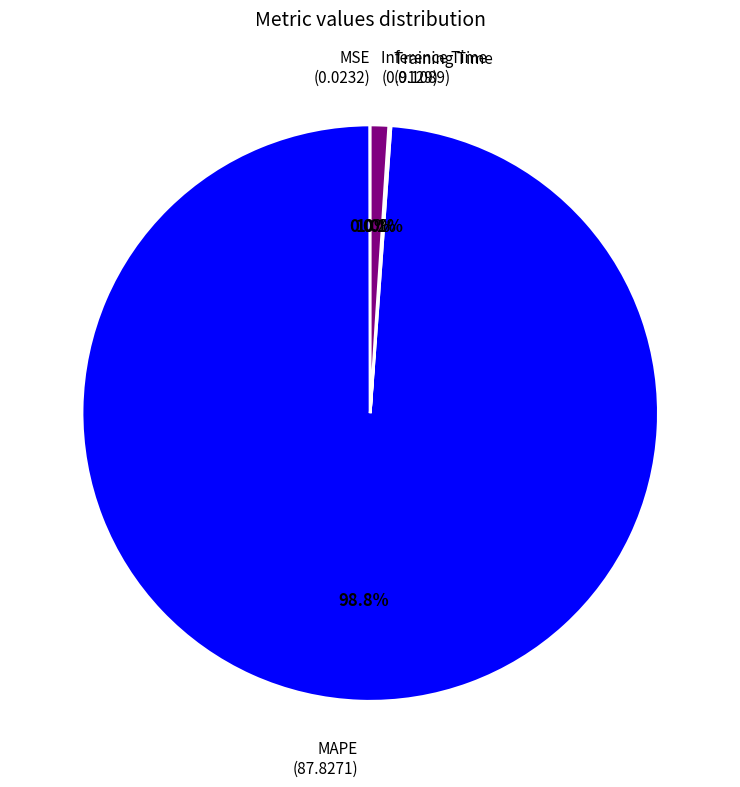

How much of the chart is everything except Inference Time?

99.0%